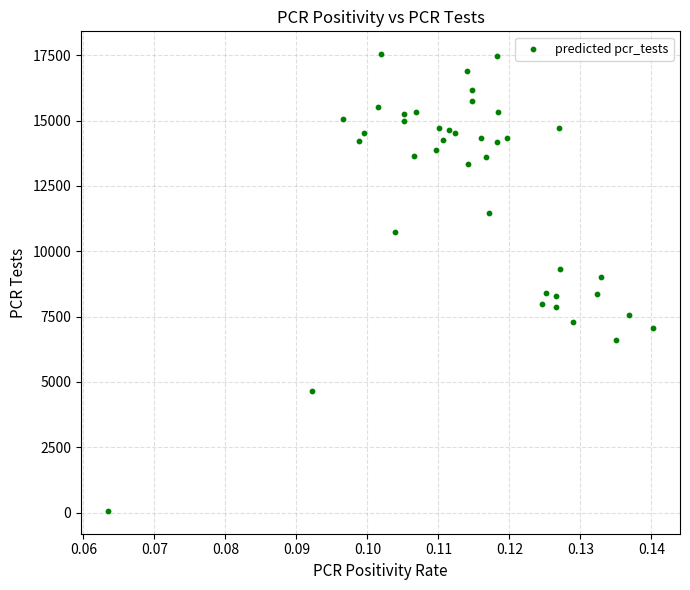

How many points are shown in the scatter plot?

40